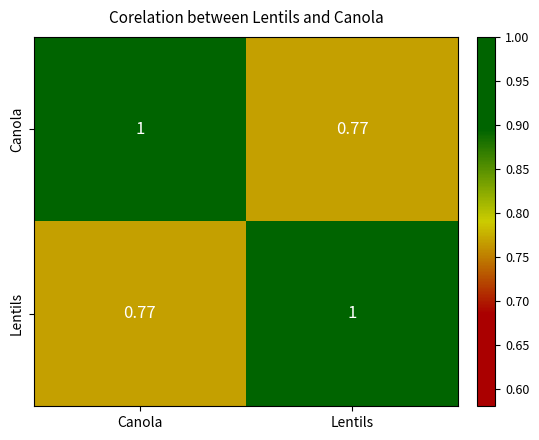

At Canola, list the series in order from smallest to largest.

Lentils, Canola